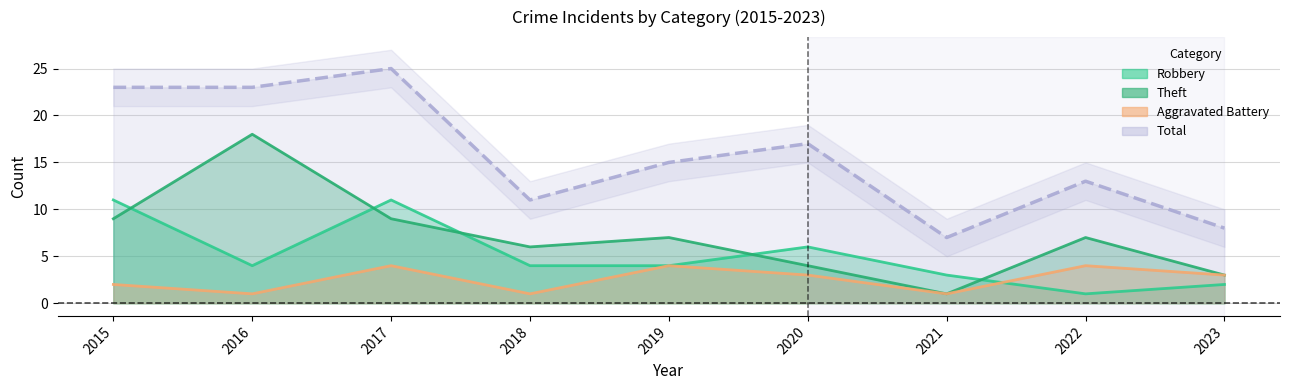

True or false: Aggravated Battery has a value of 2 at 2020.

False